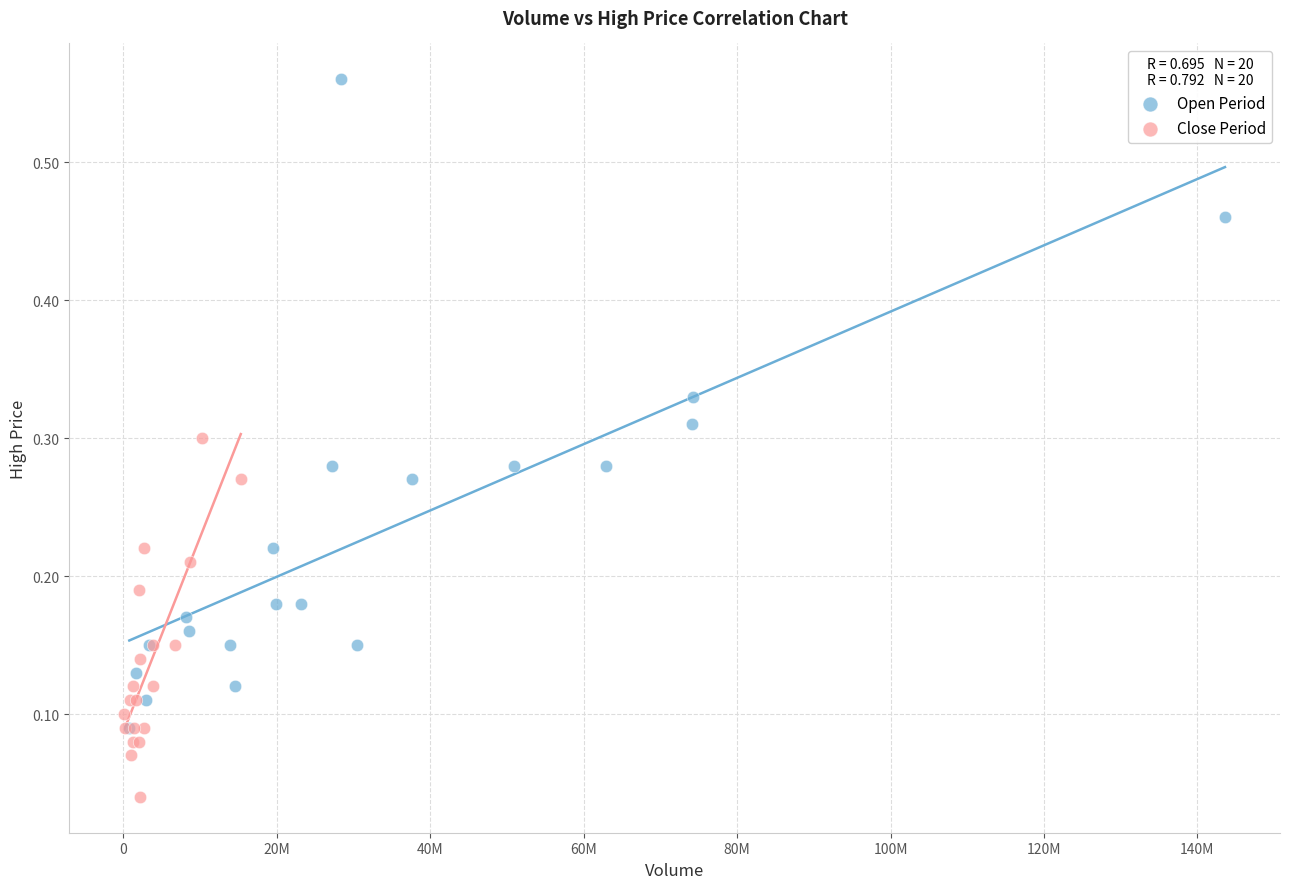

What are all the series names shown in the legend?

Open Period, Close Period